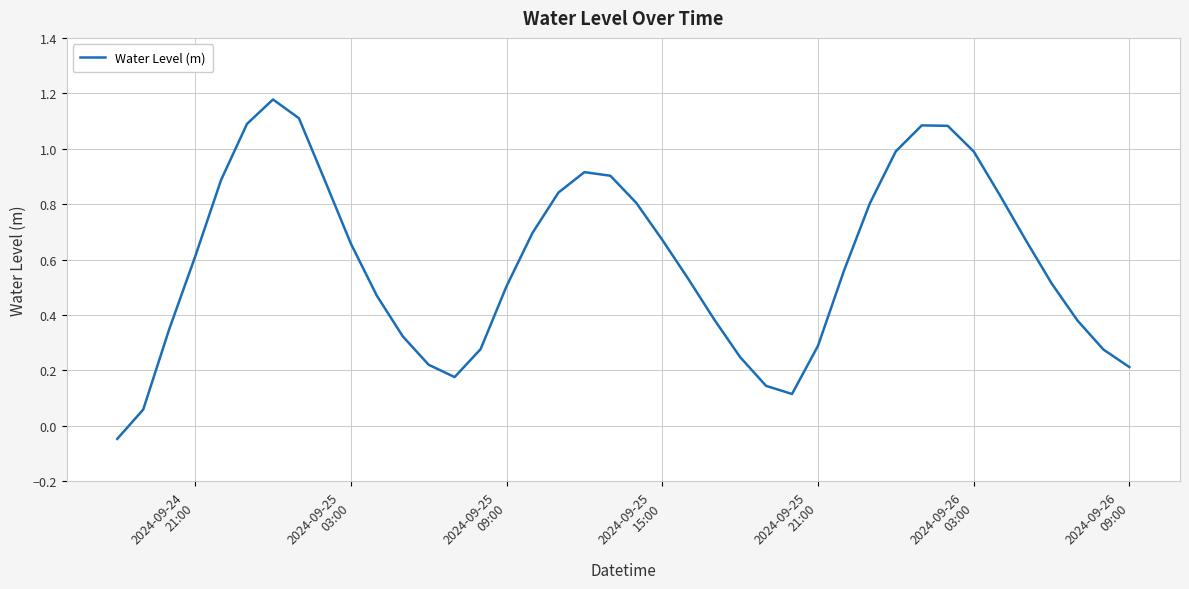

Does the chart have visible grid lines?

Yes